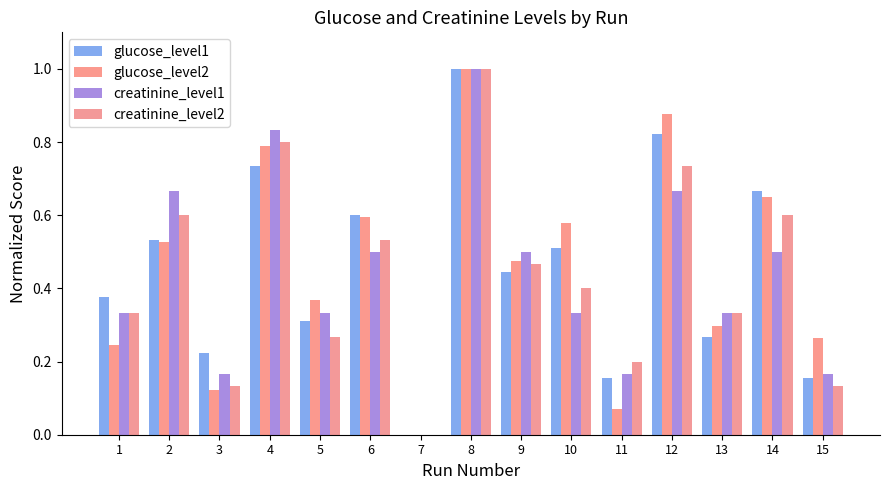

The value of creatinine_level2 at 5 is 0.4. True or false?

False